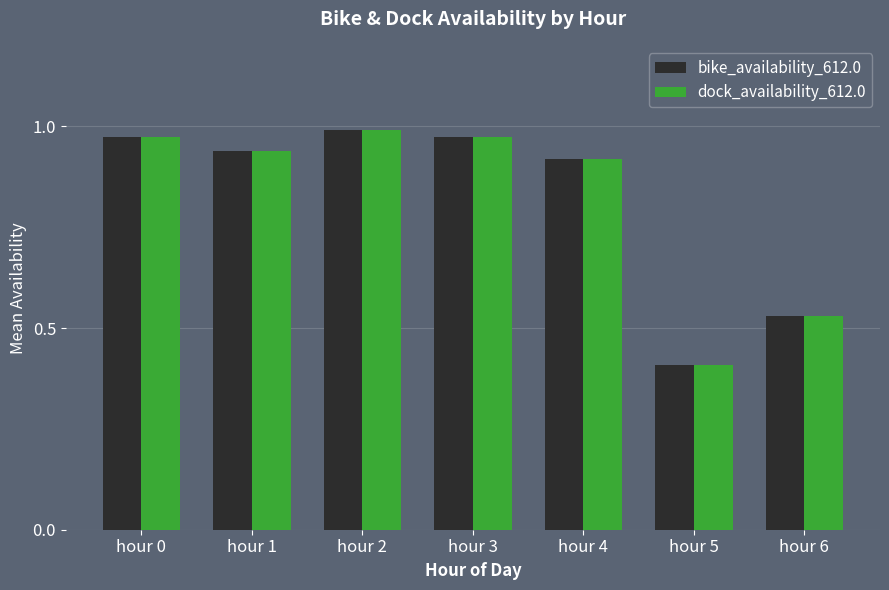

What are all the series names shown in the legend?

bike_availability_612.0, dock_availability_612.0